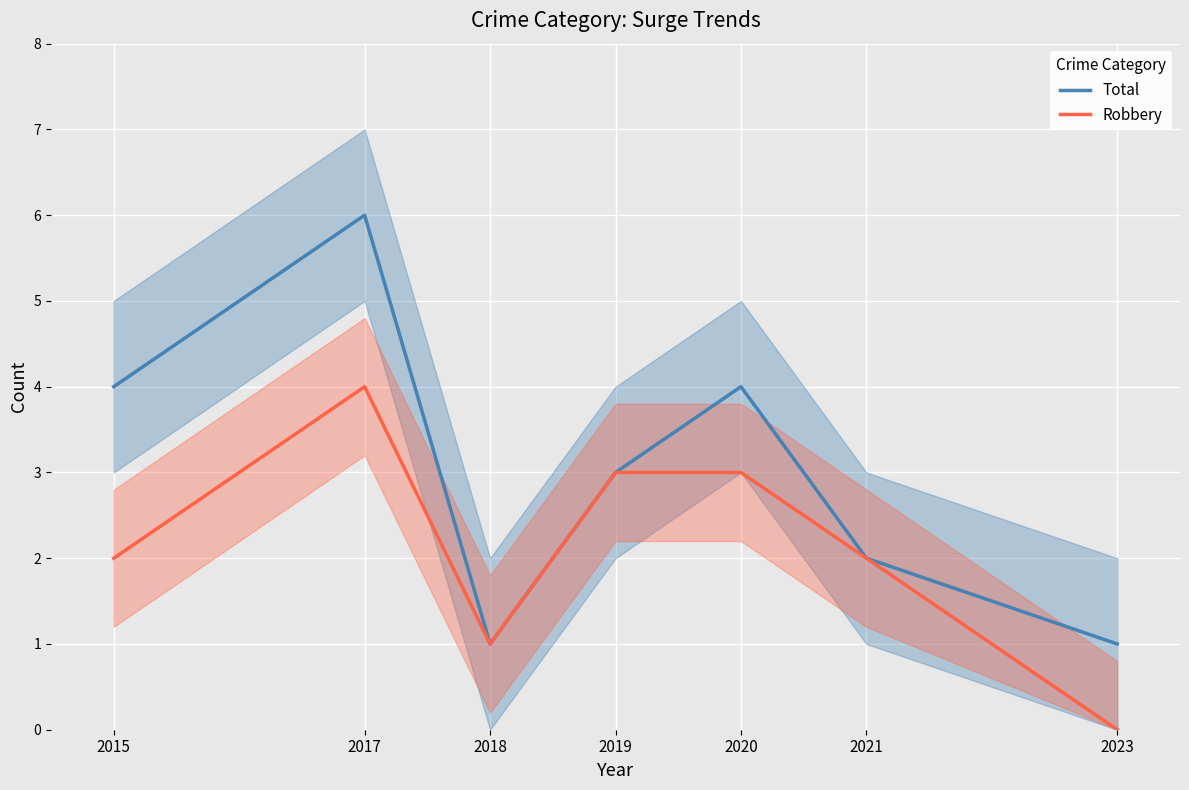

At which category is the sum across all series the highest?

2017